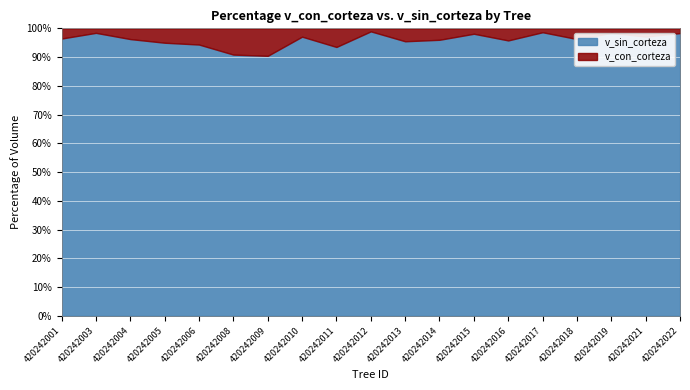

What is the total value across all series at 420242008?

100.0